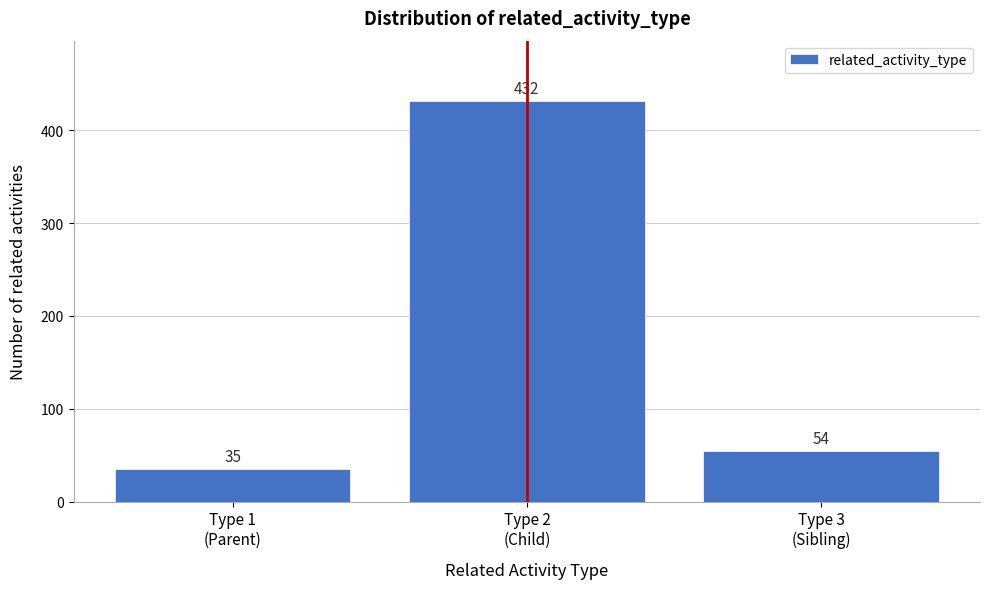

Reading right to left, extract all data points from this chart.

54	432	35